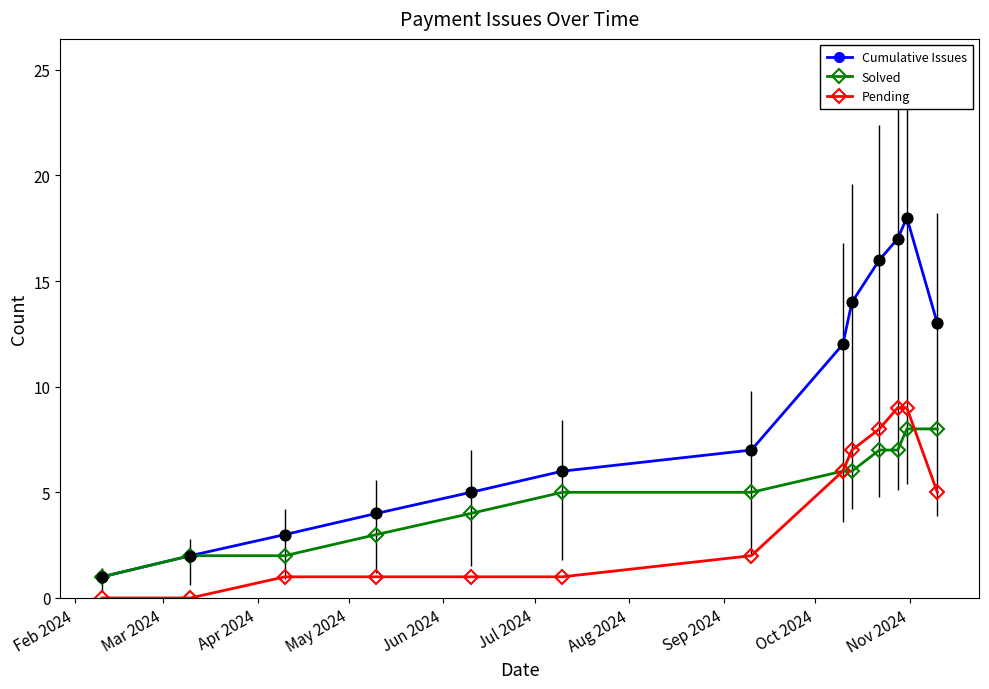

Which series has the largest range (max minus min)?

Cumulative Issues